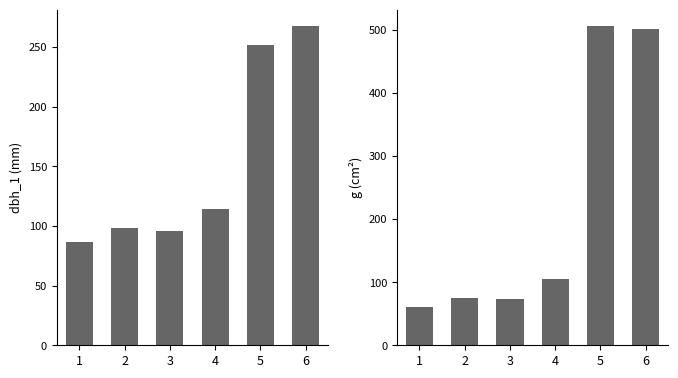

What is the greatest value displayed?

506.7